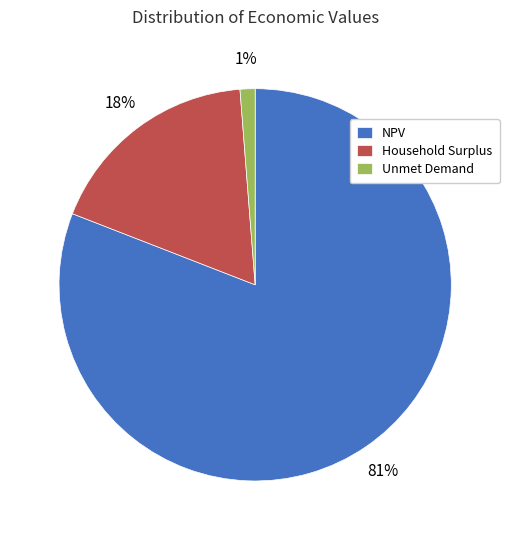

Do NPV and Household Surplus together represent more than half of the pie?

Yes